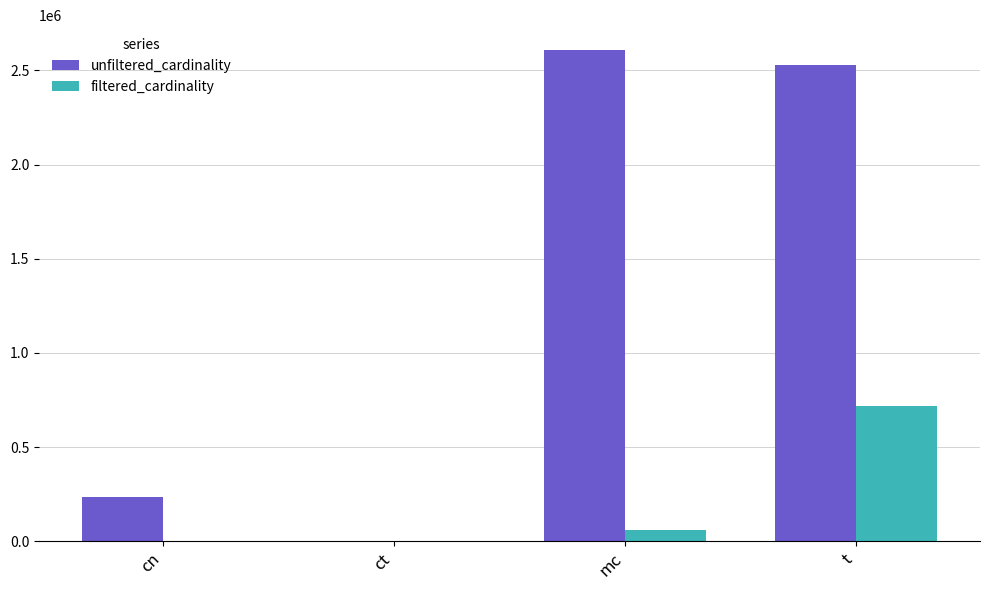

Which series has the largest range (max minus min)?

unfiltered_cardinality